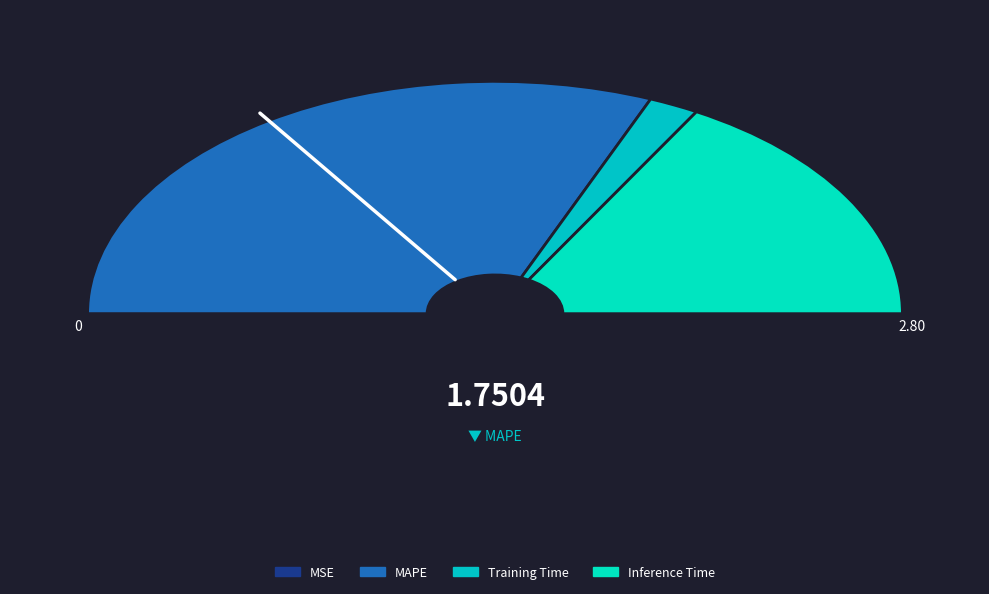

To the nearest percent, what is the average slice percentage?

25%